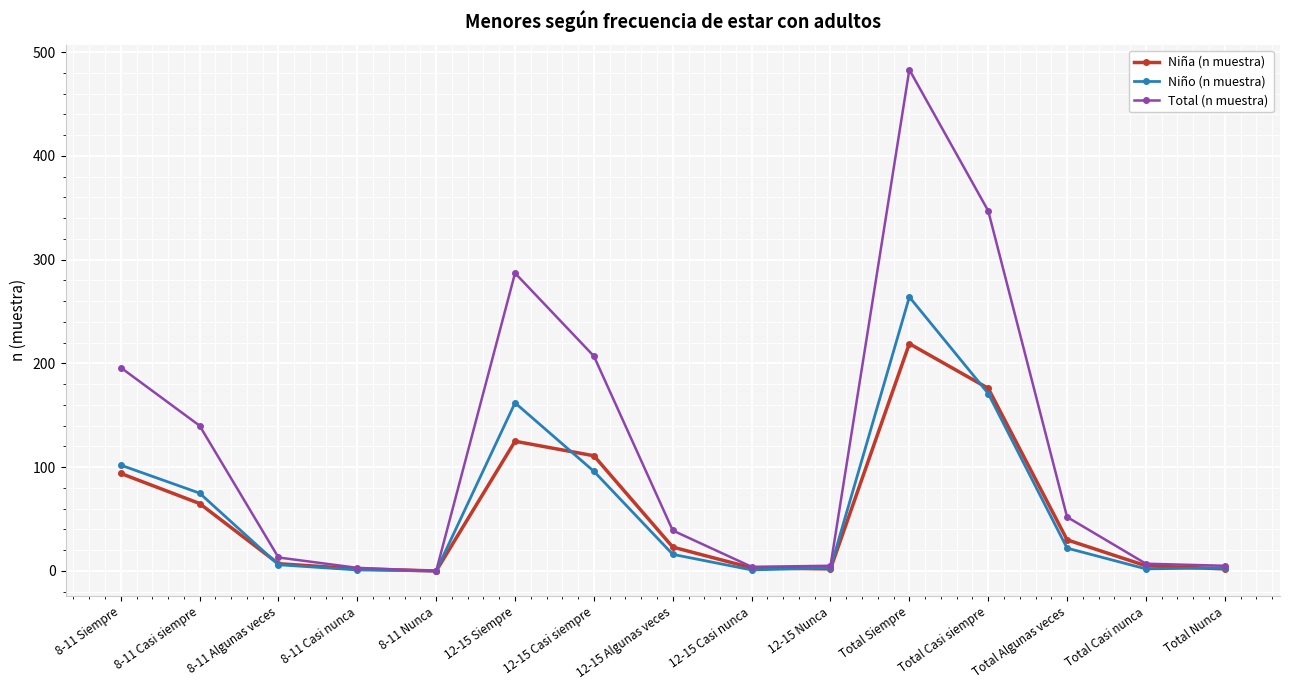

Rank the series by their maximum value, from highest to lowest.

Total (n muestra), Niño (n muestra), Niña (n muestra)